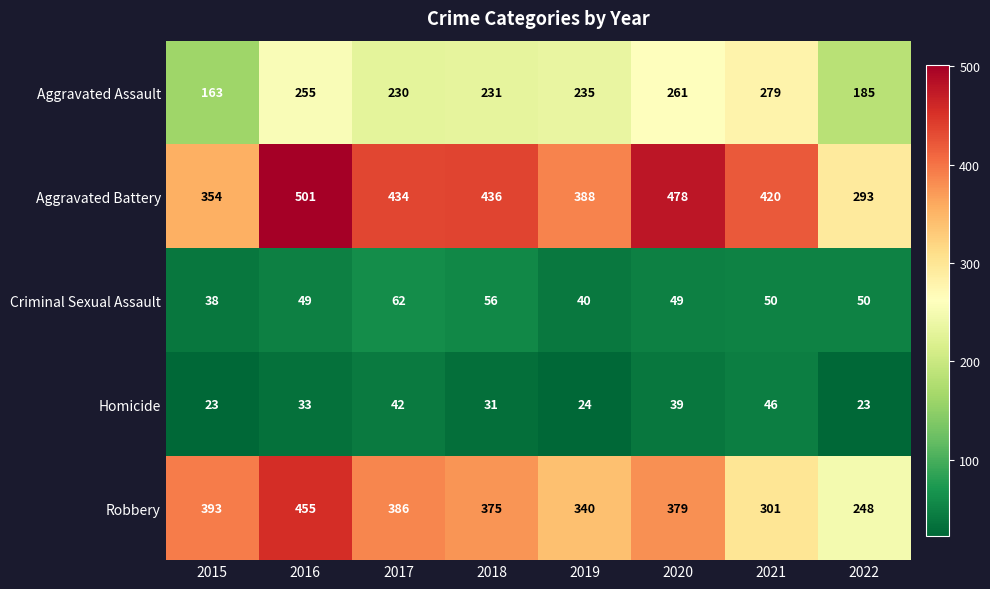

What is the difference between the second highest and minimum values in the Robbery series?

145